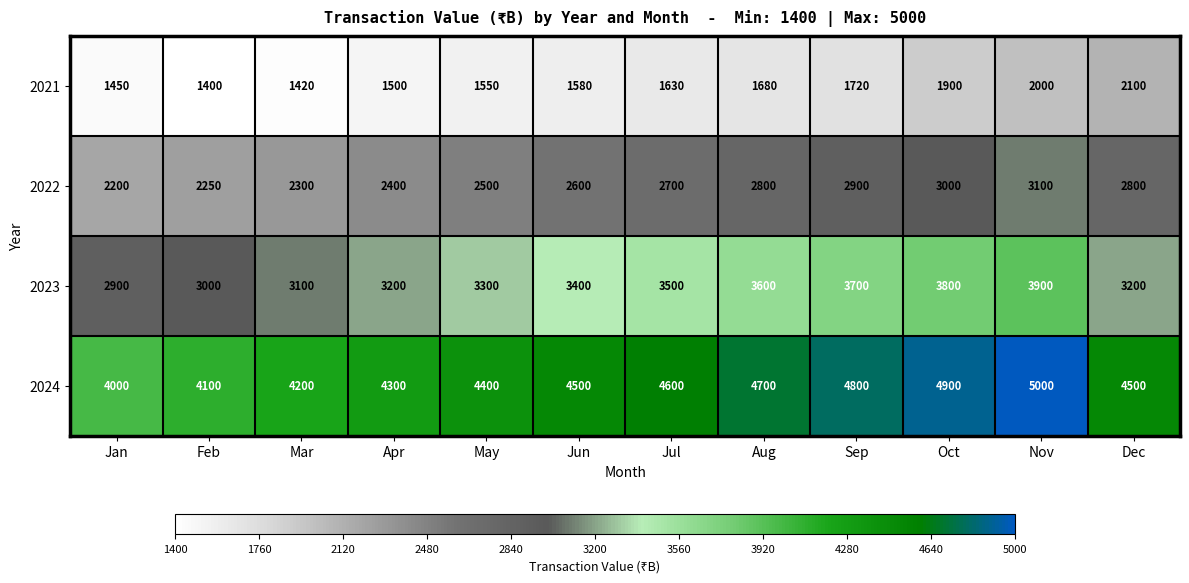

At which category is the sum across all series the highest?

Nov